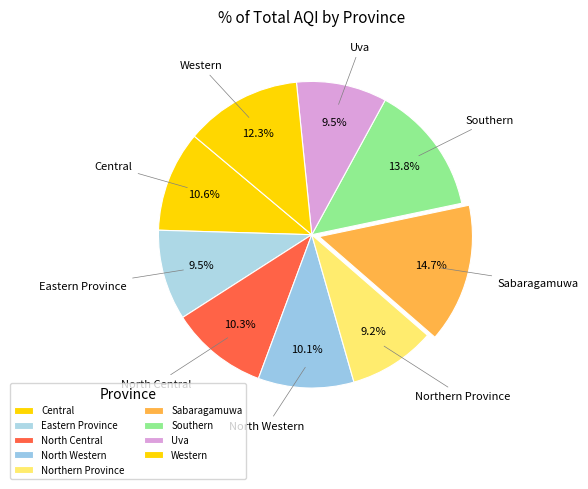

Is Western the majority of the pie?

No